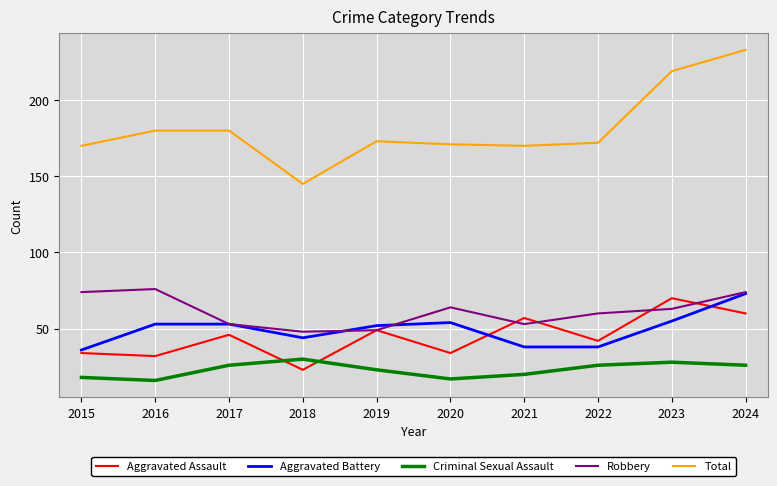

True or false: Aggravated Assault and Total cross at least once.

False